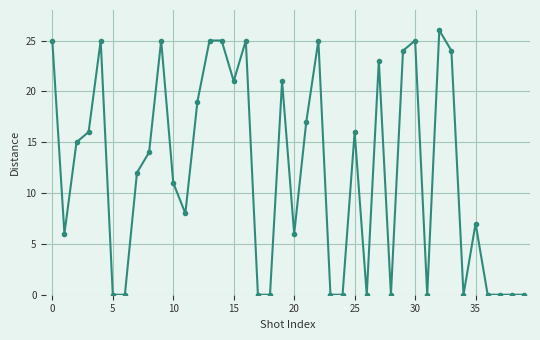

What is the greatest value displayed?

26